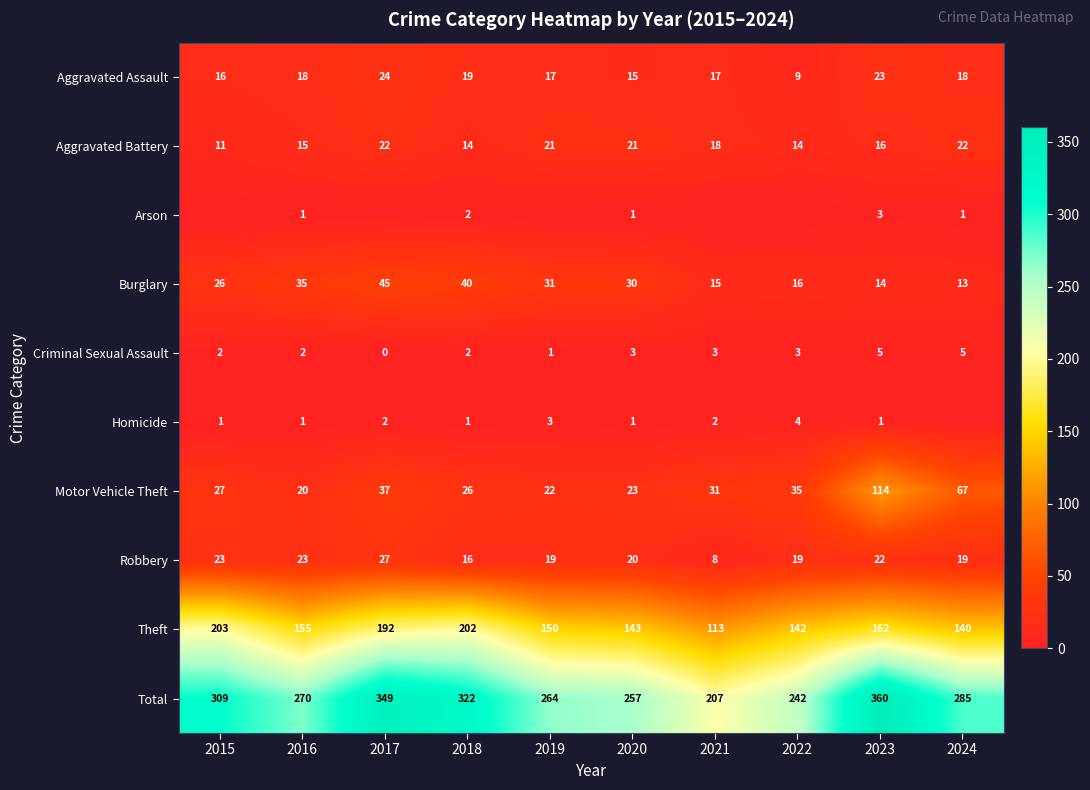

Is the value of Aggravated Battery at 2015 greater than the value of Arson at 2016?

Yes